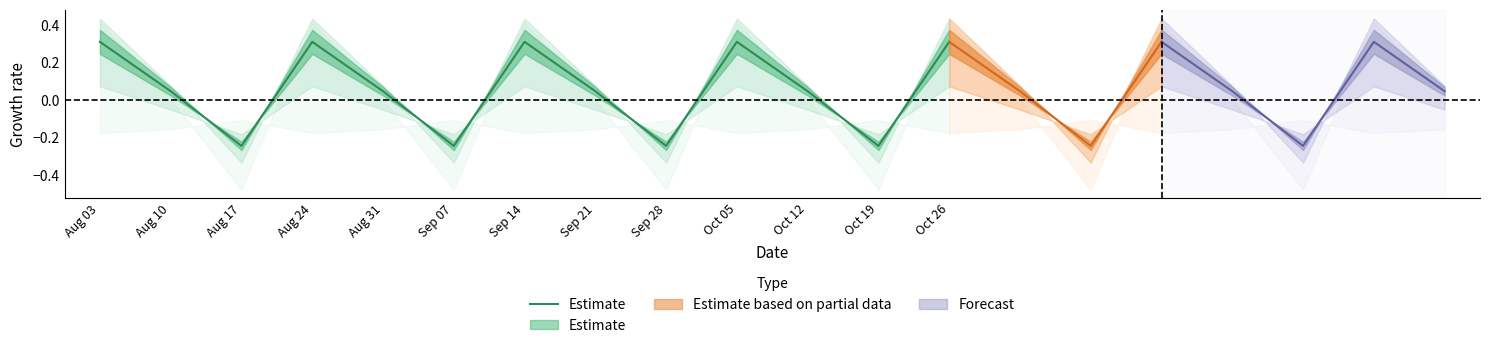

True or false: the data has more than 0 interior local peaks.

True